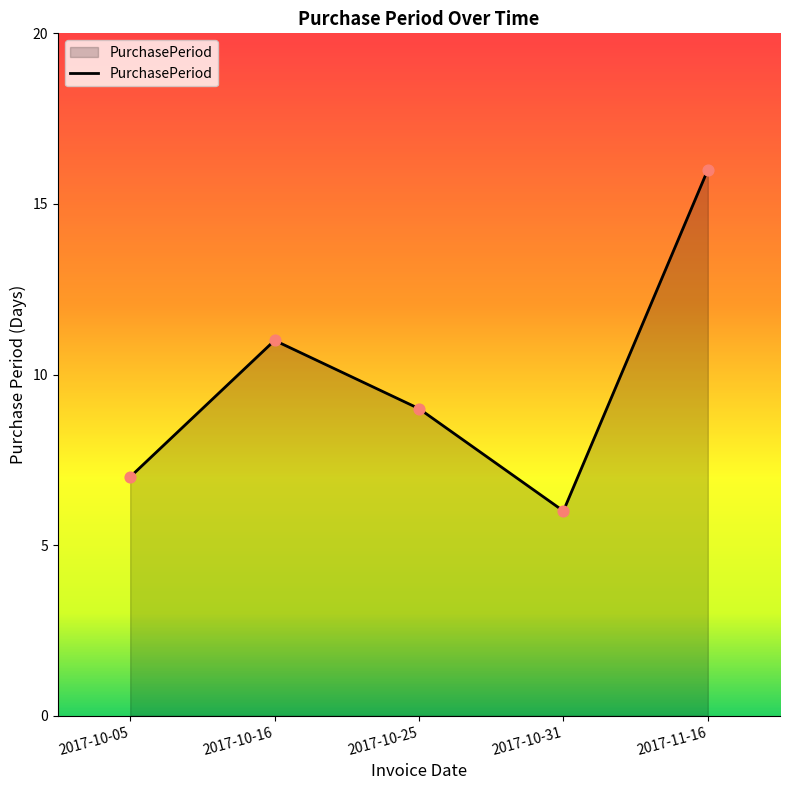

Approximately how many times larger is the value at 2017-10-31 compared to 2017-11-16?

0.4